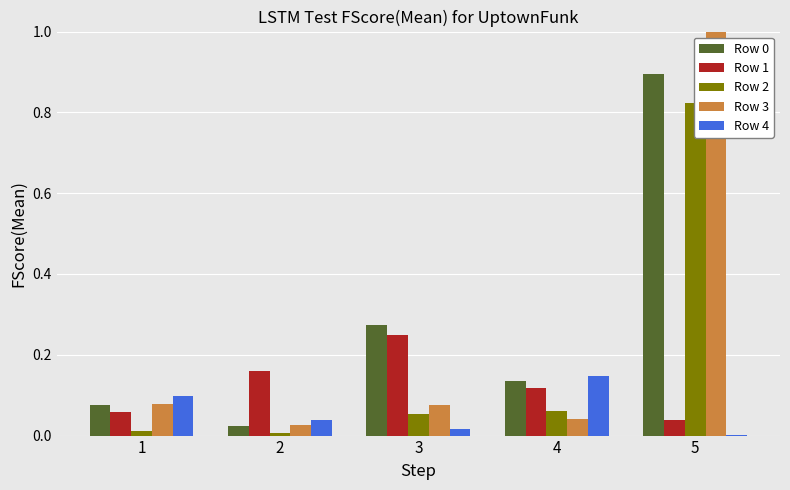

Read the Row 2 value at 5.

0.8